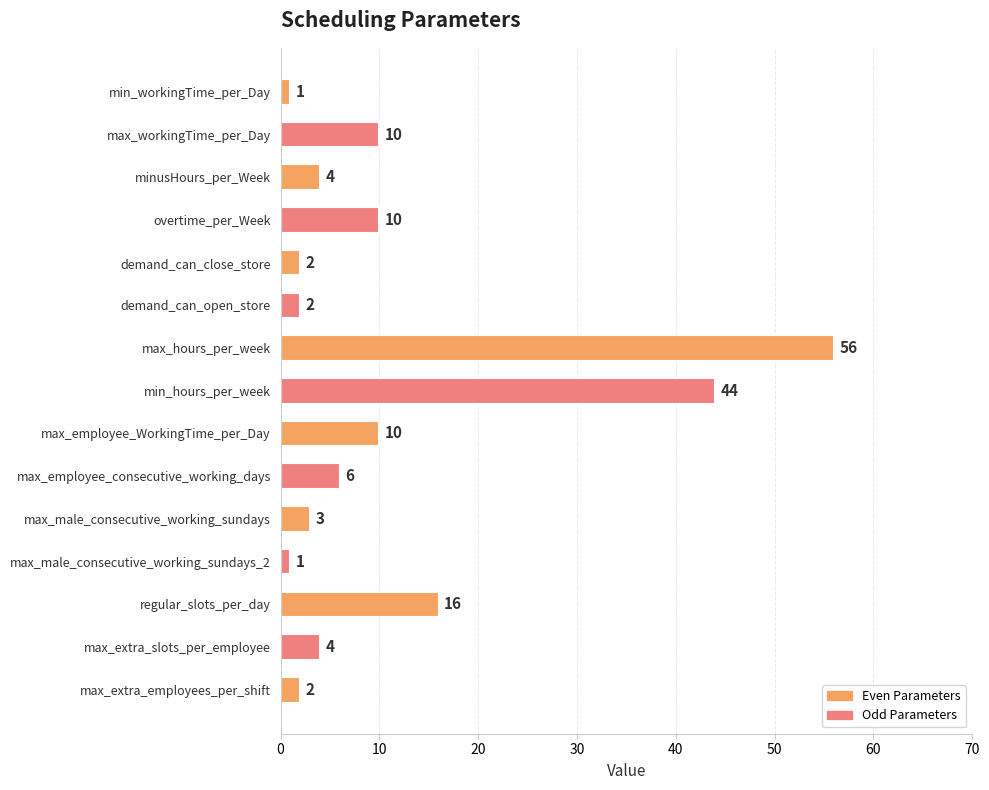

Is it true that the value at max_extra_employees_per_shift is 2?

True